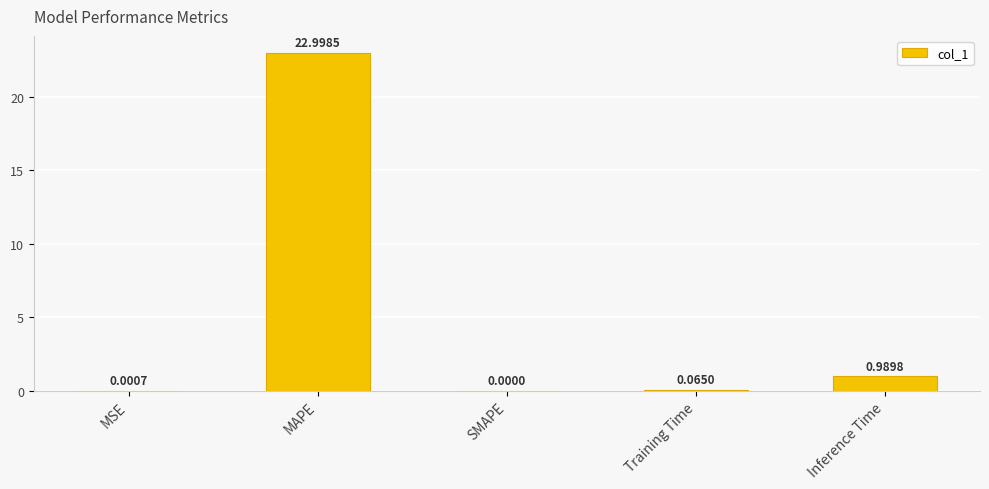

Count the number of data series in this chart.

1